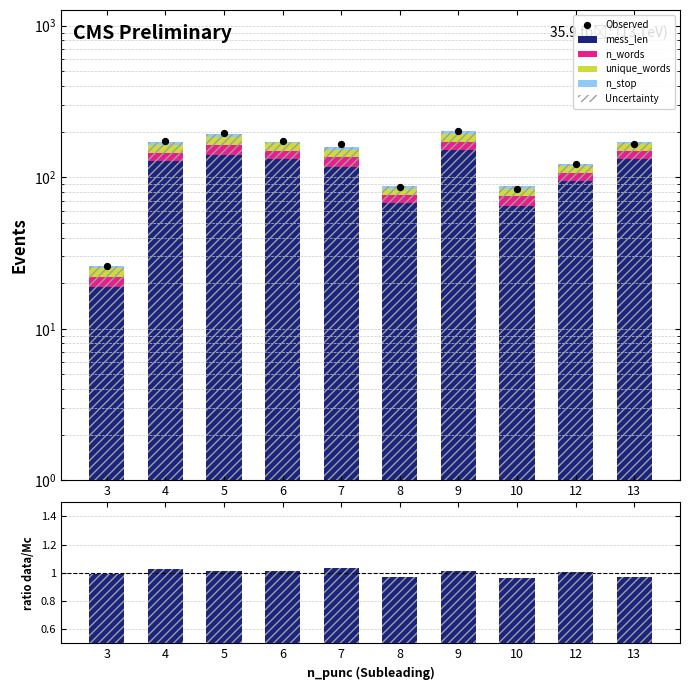

At which category is the sum across all series the highest?

9